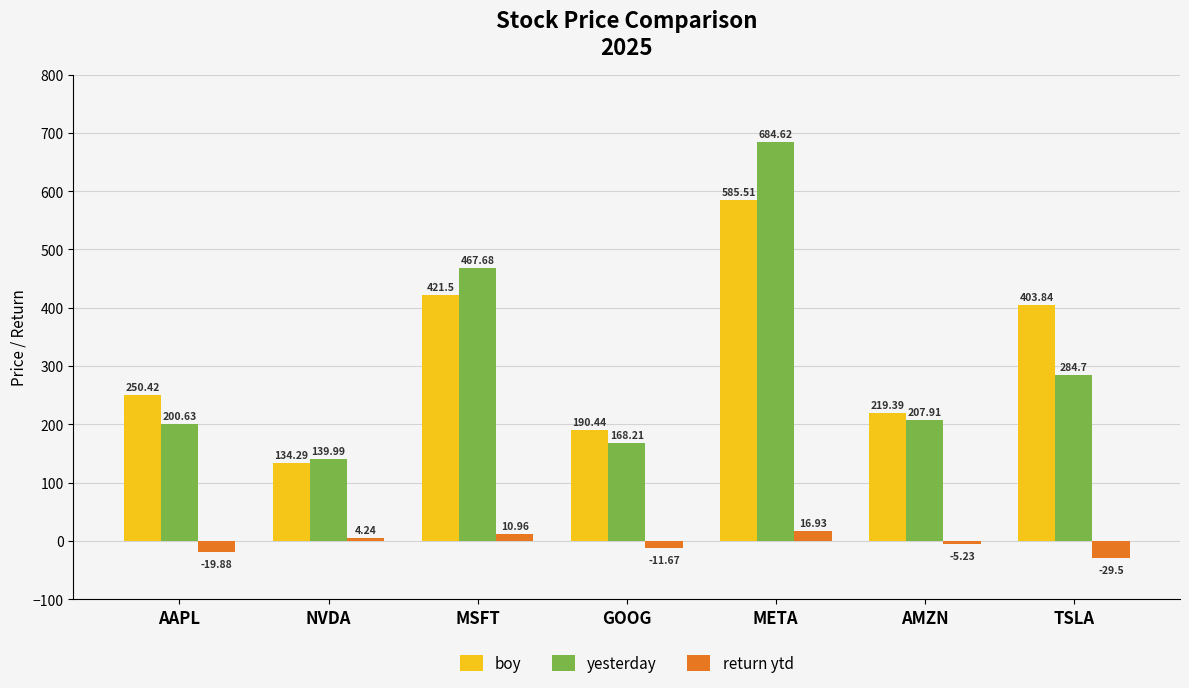

Is it true that boy equals 585.5 at META?

True